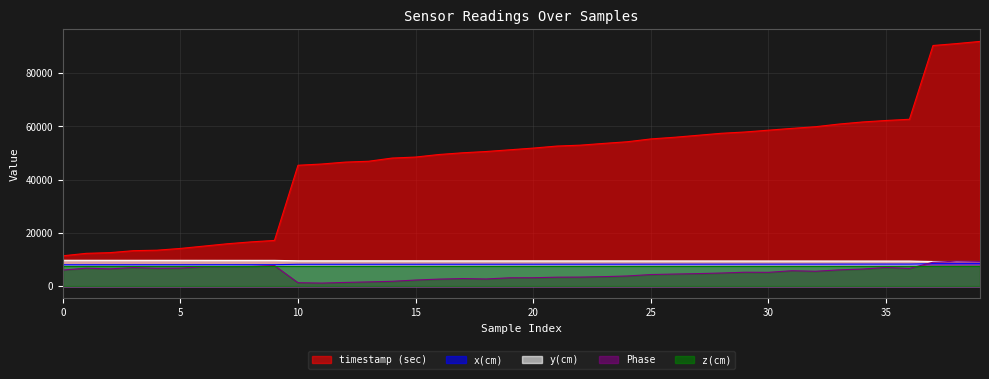

True or false: y(cm) has more than 2 points higher than both neighbors.

False